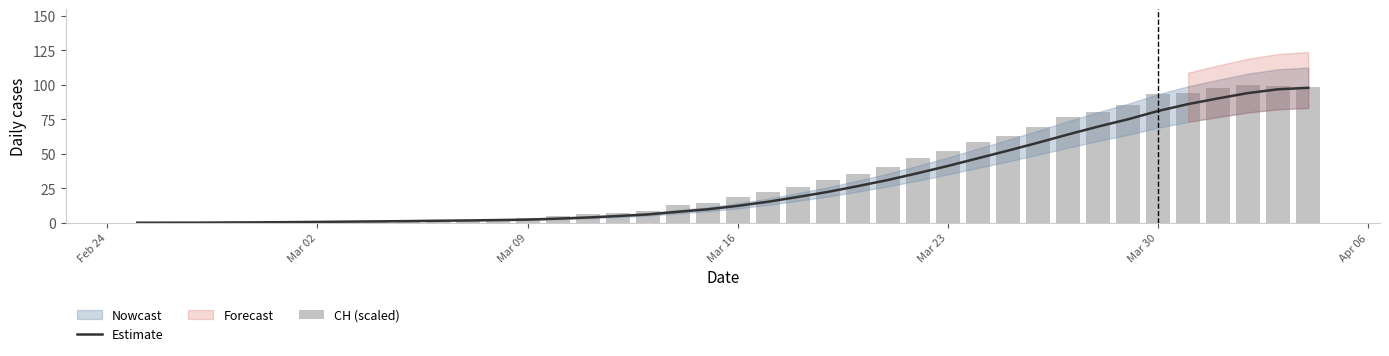

The Estimate series shows 41.2 at Mar 23. True or false?

True